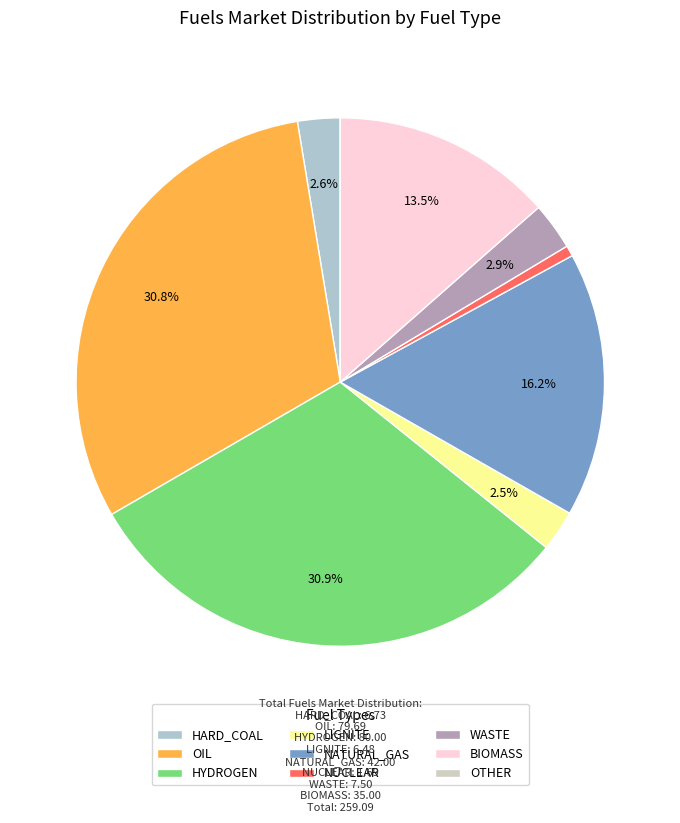

To the nearest percent, what is the difference between the largest and smallest slice percentages?

31%